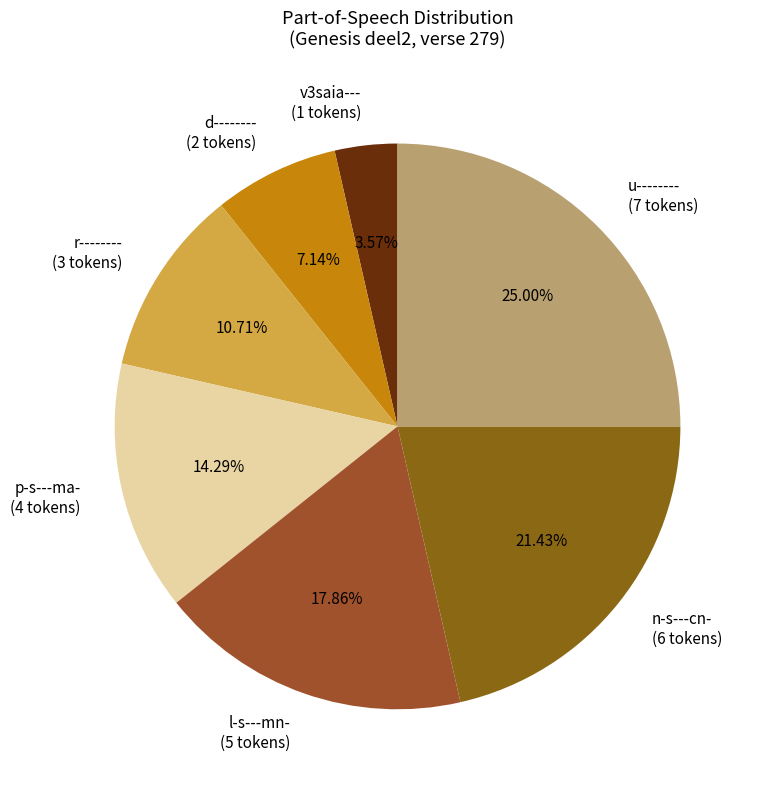

To the nearest percent, what is the difference between the largest and smallest slice percentages?

21%